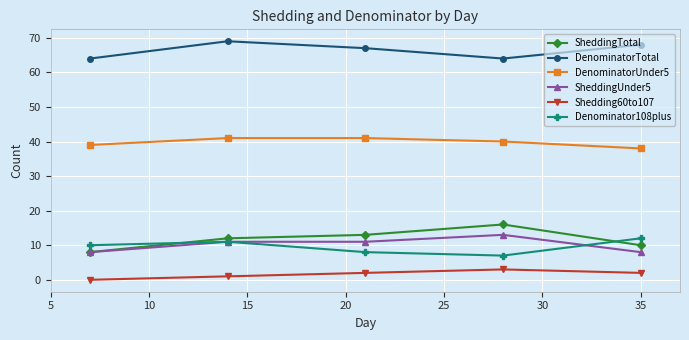

Does the chart display data point markers on the line(s)?

Yes